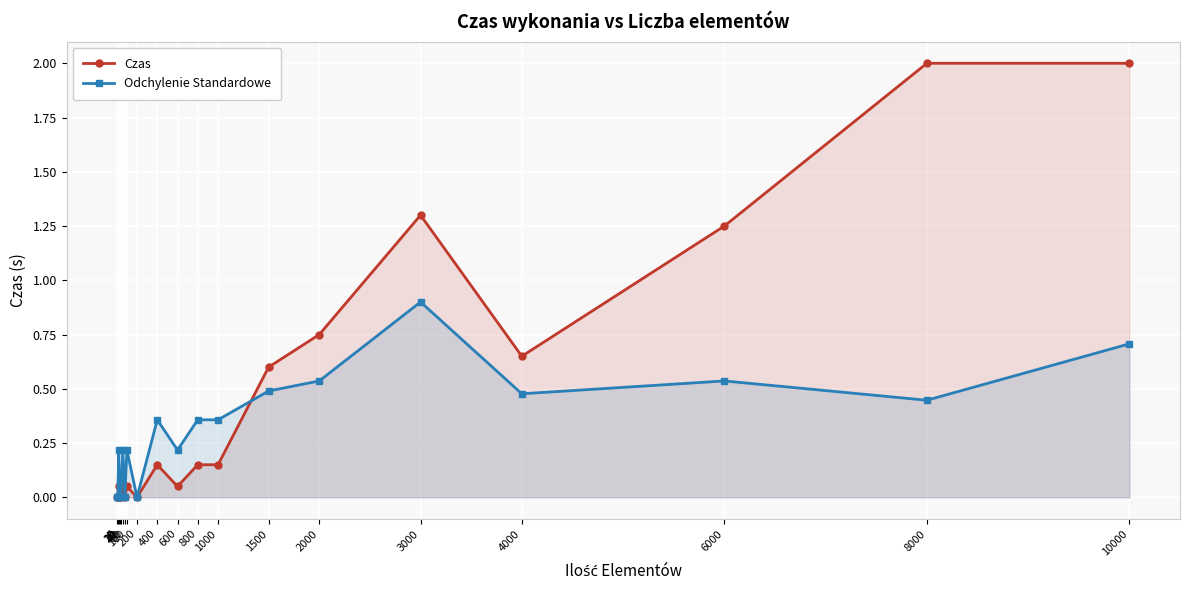

Which label corresponds to the smallest value in the chart?

5